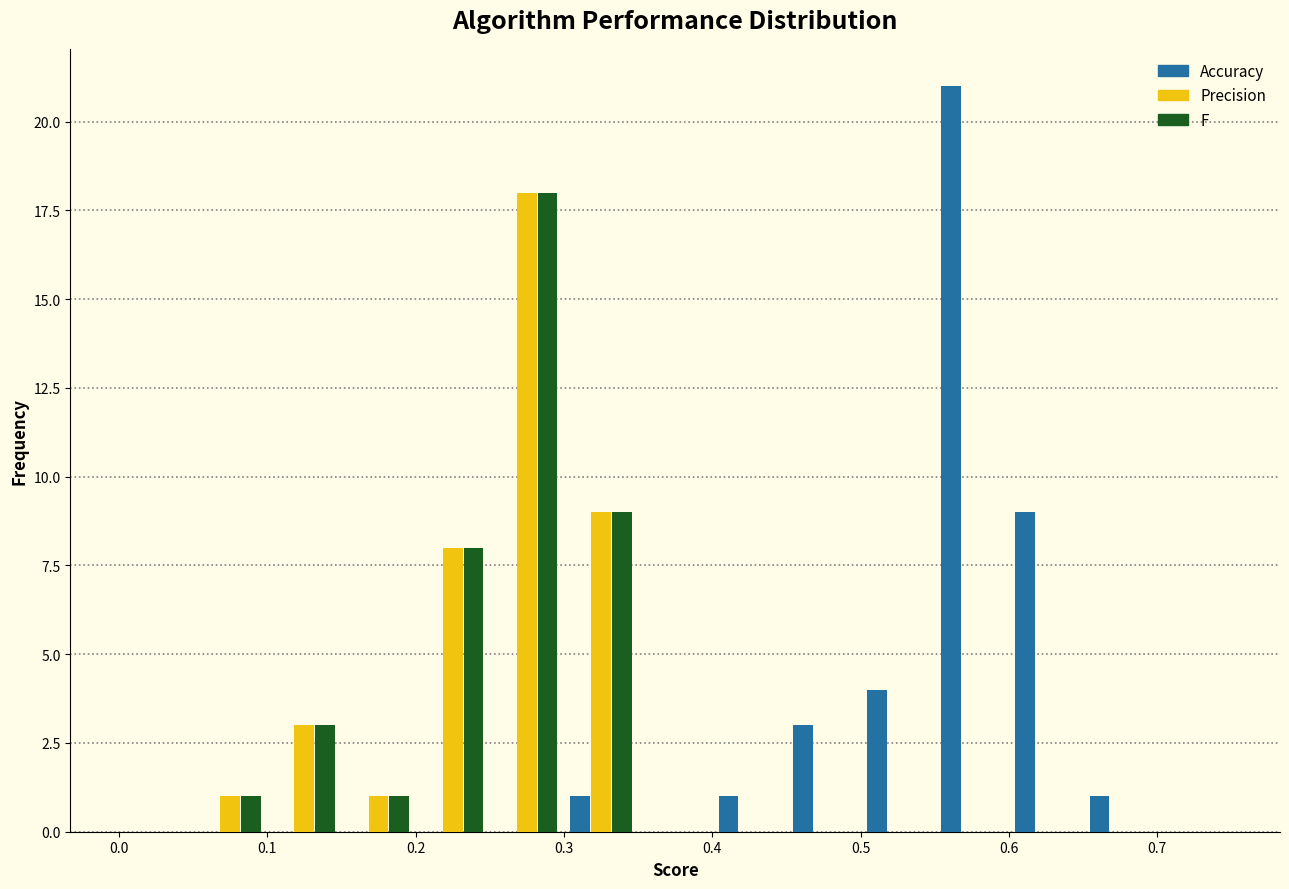

In the Precision series, which range on the x-axis has the tallest bar?

0.25 to 0.30